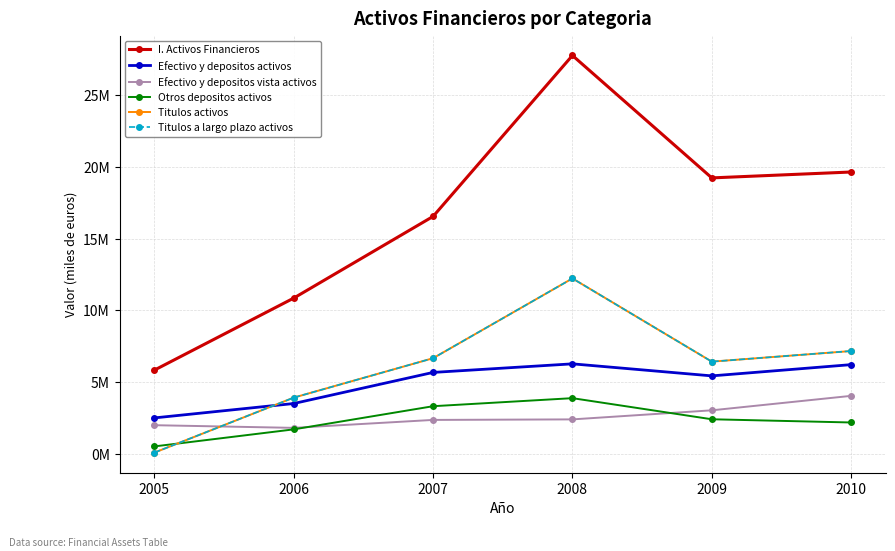

At which label does Efectivo y depositos activos reach its peak?

2008